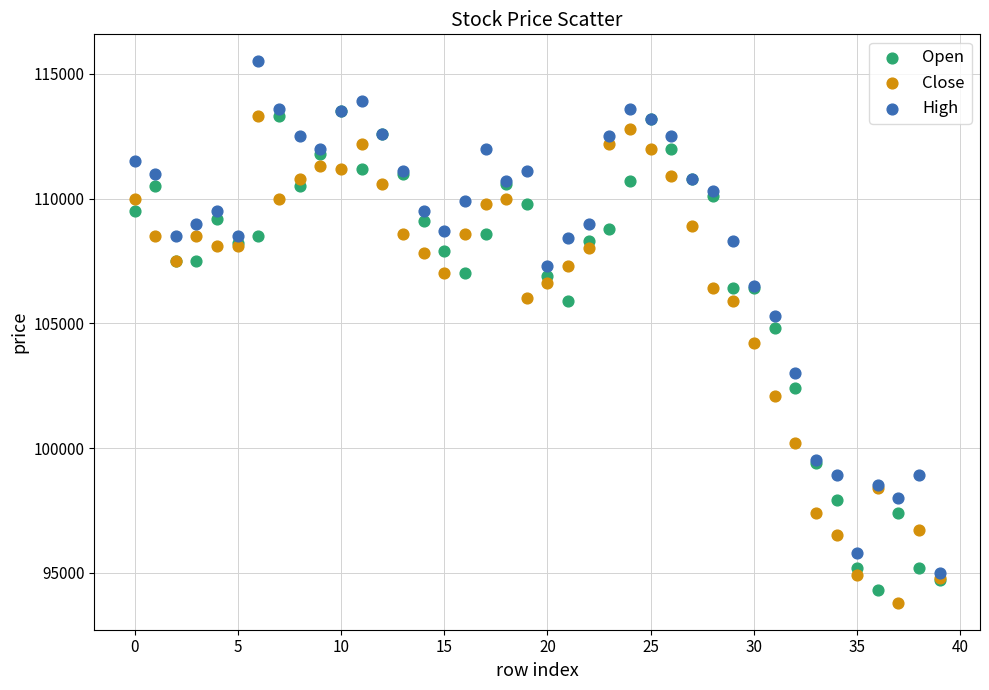

In the Open series, what Y value is closest to 103900?

104800